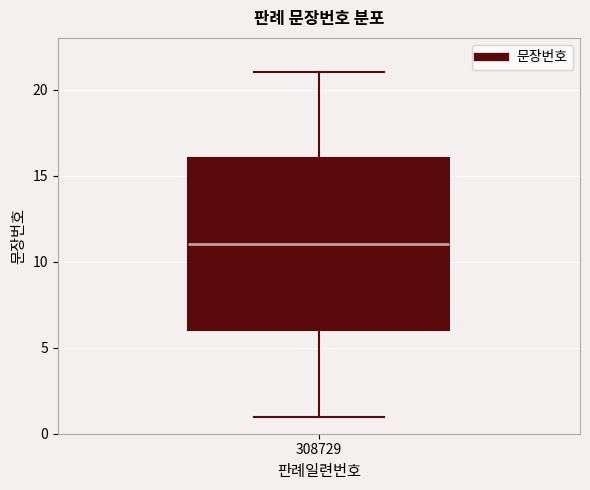

Read this box plot against the y-axis: the position of the median line, the range covered by the box, and the ends of both whiskers. The values are not printed on the chart, so give them approximately, as read against the axis.

median 11, box 6 to 16, whiskers 1 to 21